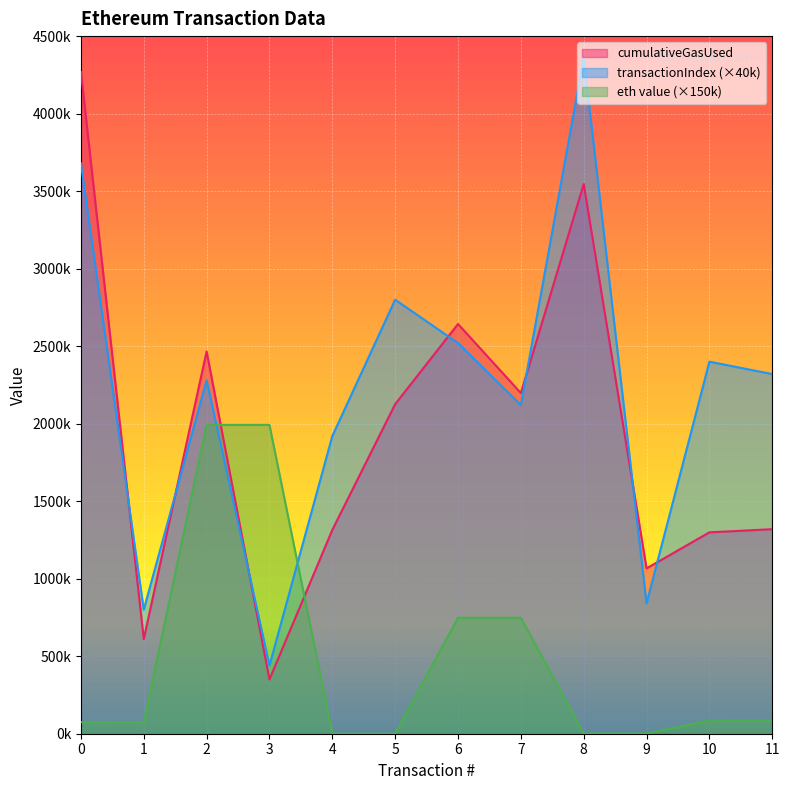

True or false: transactionIndex has a value of 1222716 at 10.

False